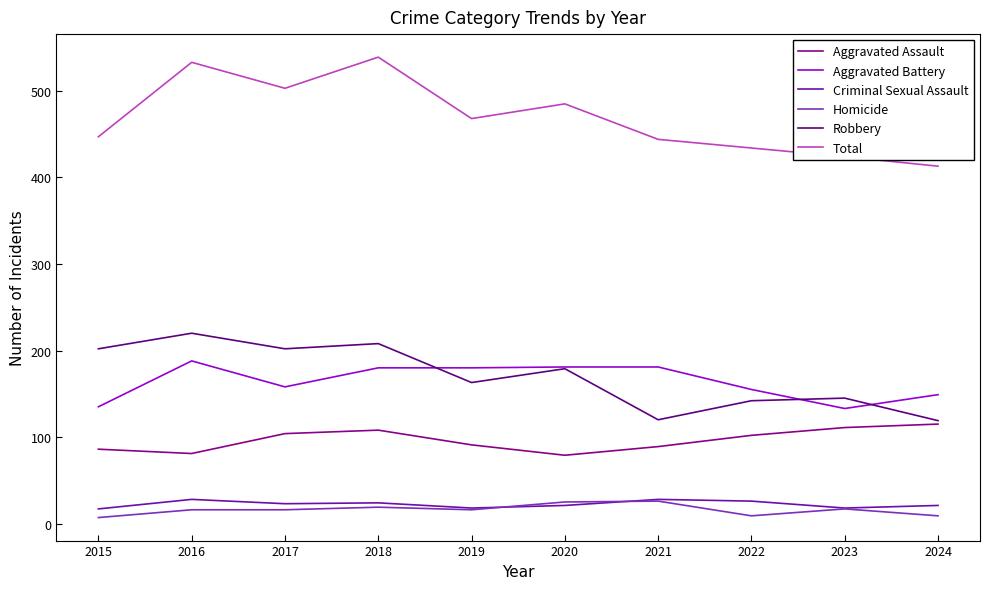

True or false: Robbery and Homicide intersect in this chart.

False